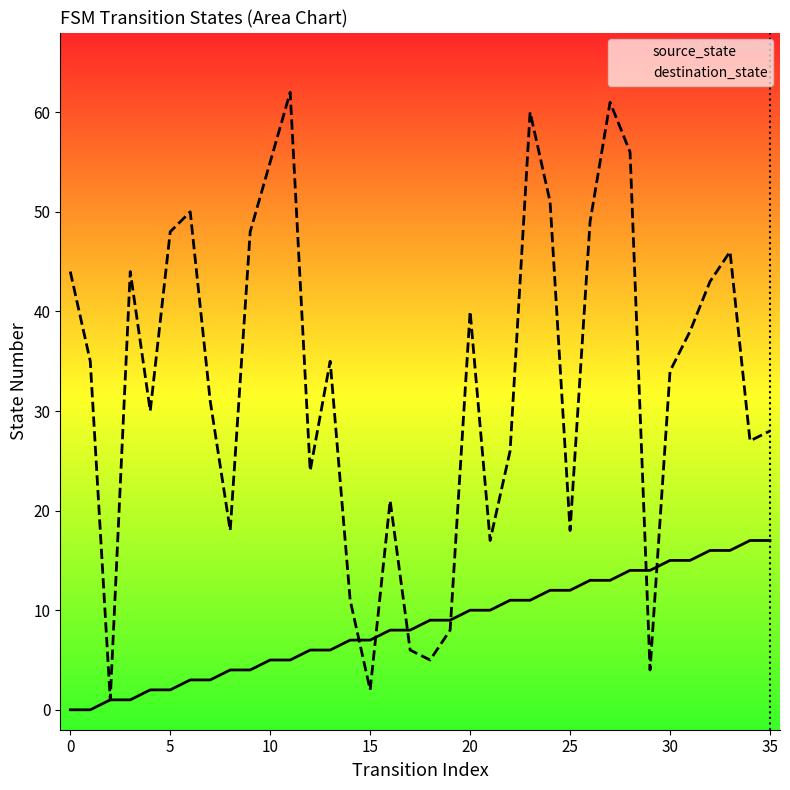

How many interior local valleys does the destination_state series have?

10